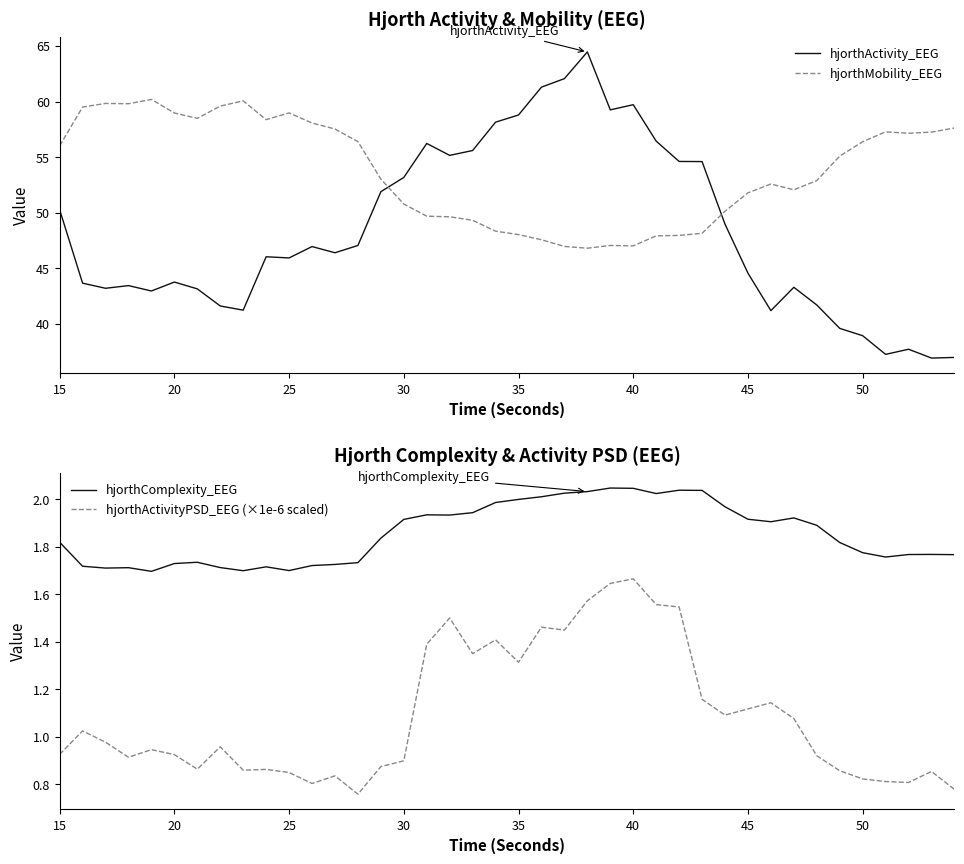

How many values in the hjorthMobility_EEG series exceed 55?

20